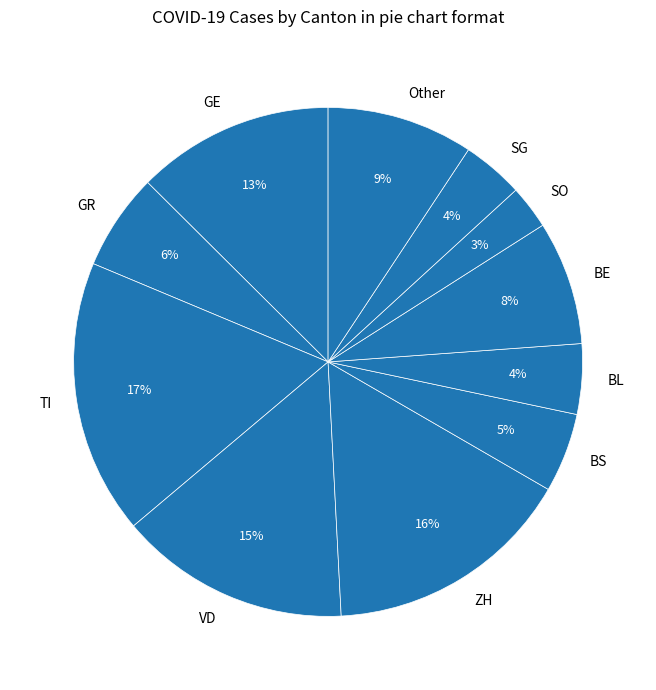

The SO slice represents 3% of the pie. True or false?

True